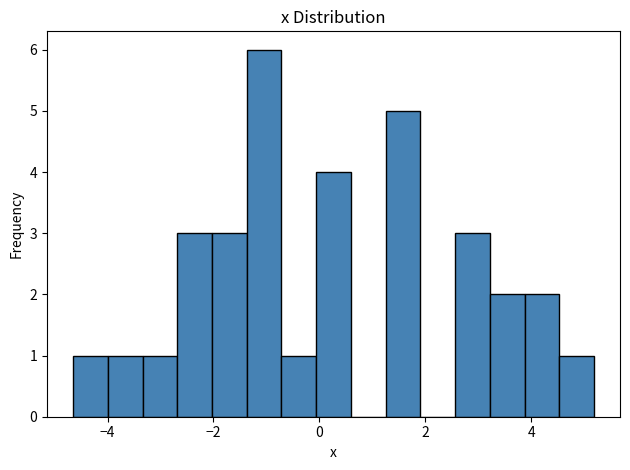

Read against the x-axis, roughly where is the centre of the tallest bar?

-1.0